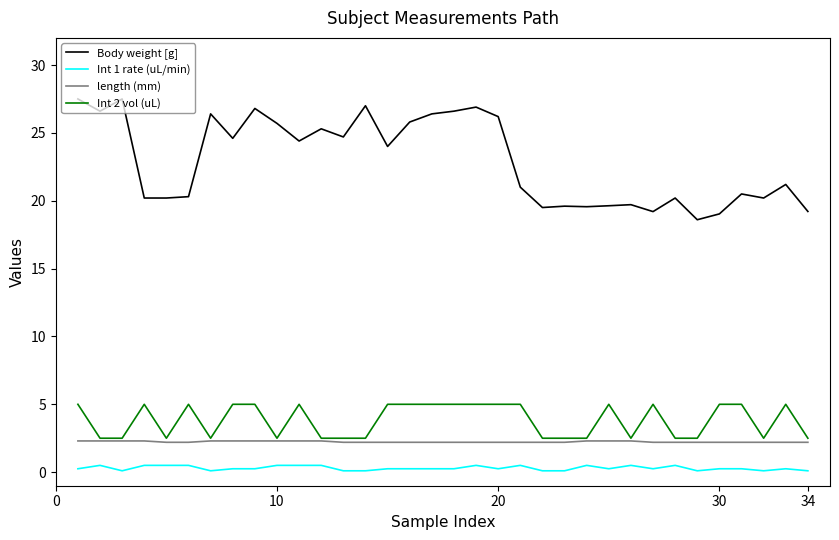

What is the minimum value for length (mm)?

2.2